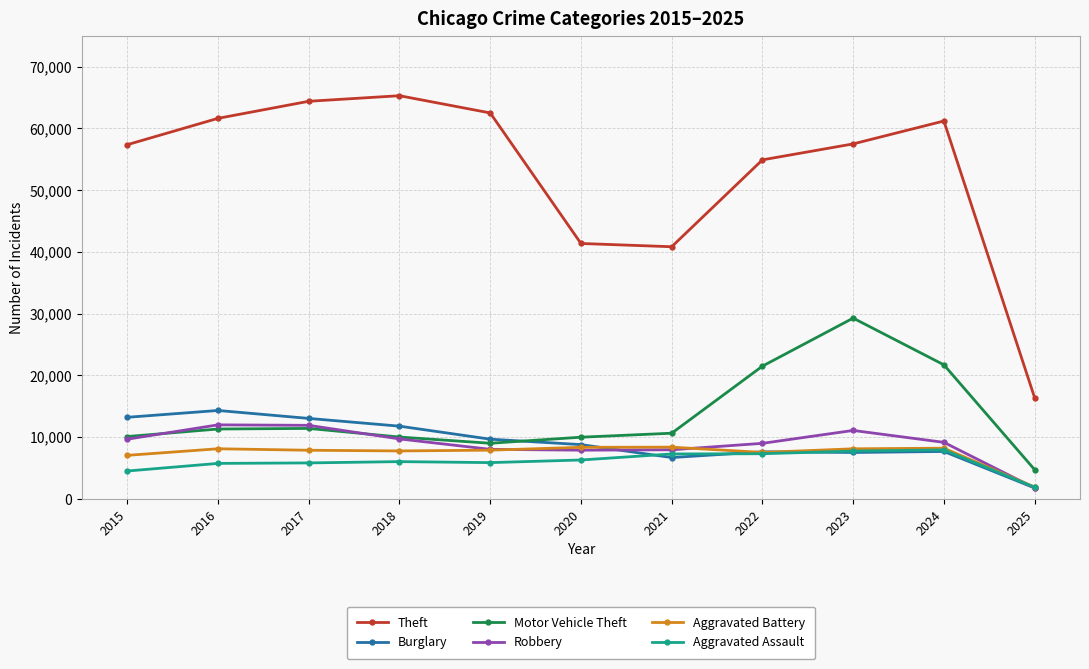

What is the sum of all Aggravated Assault values?

66080